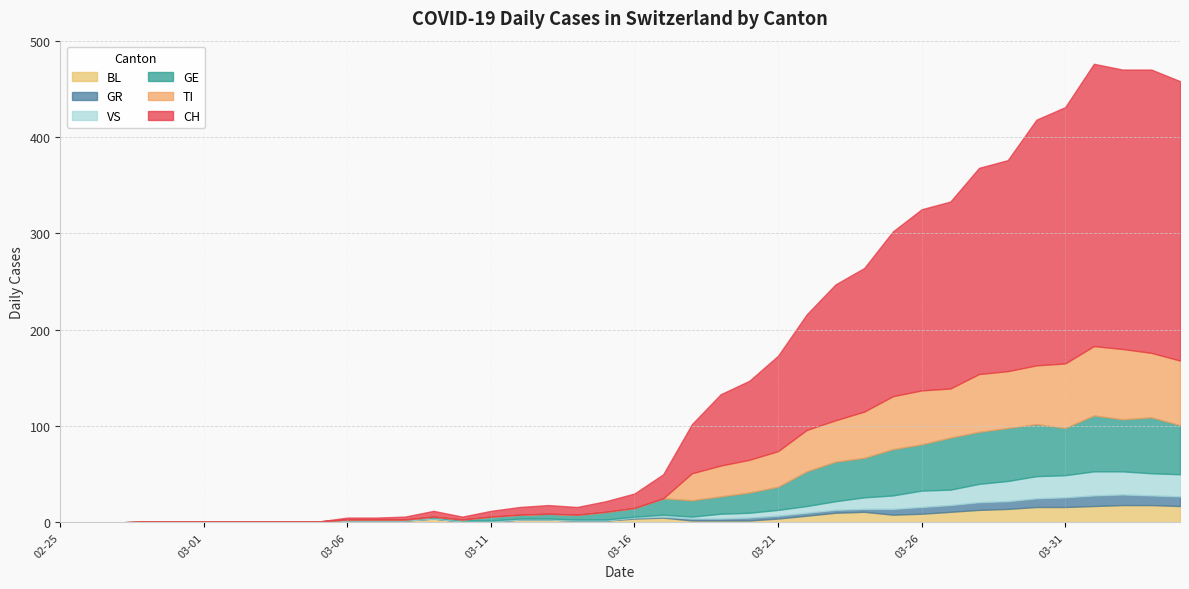

How many values in GR are above zero?

20